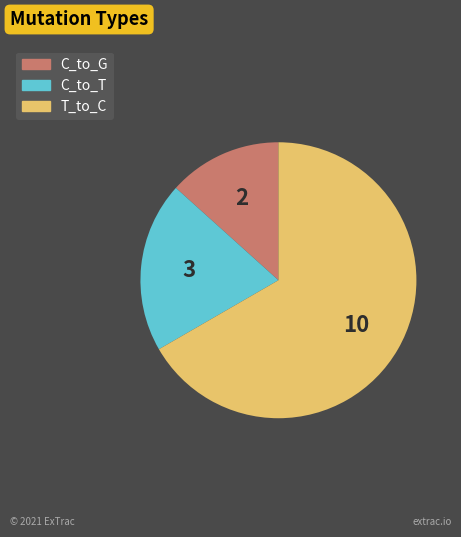

Count the number of slices in the pie.

3